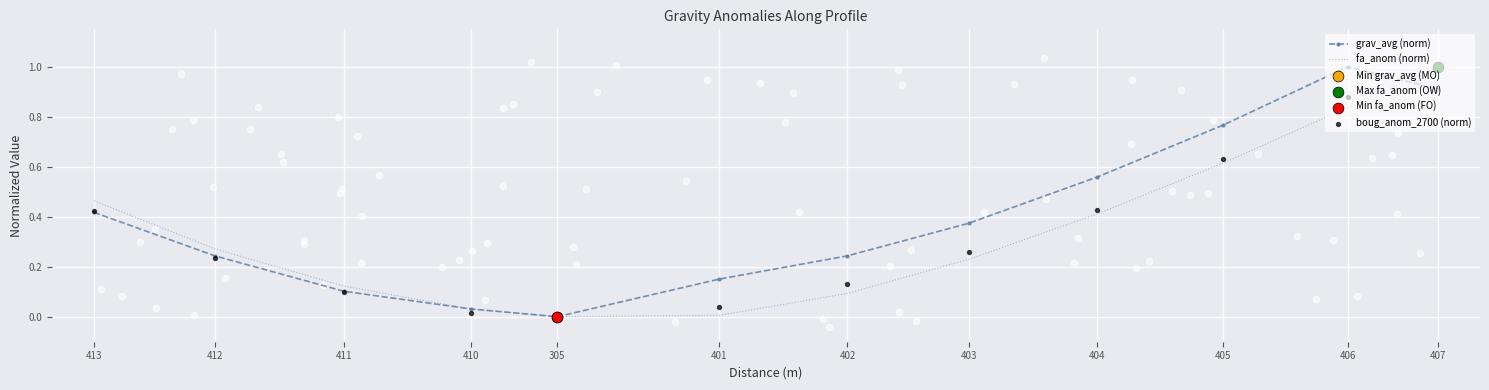

At how many categories does at least one series exceed 0?

11